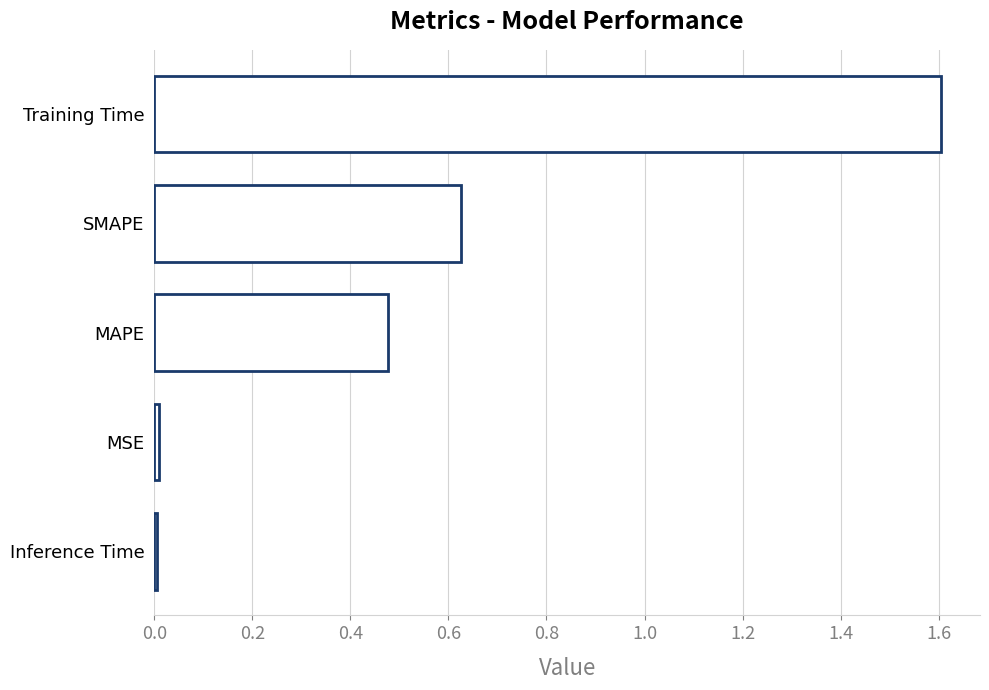

What is the difference between the values at Training Time and MAPE?

1.1